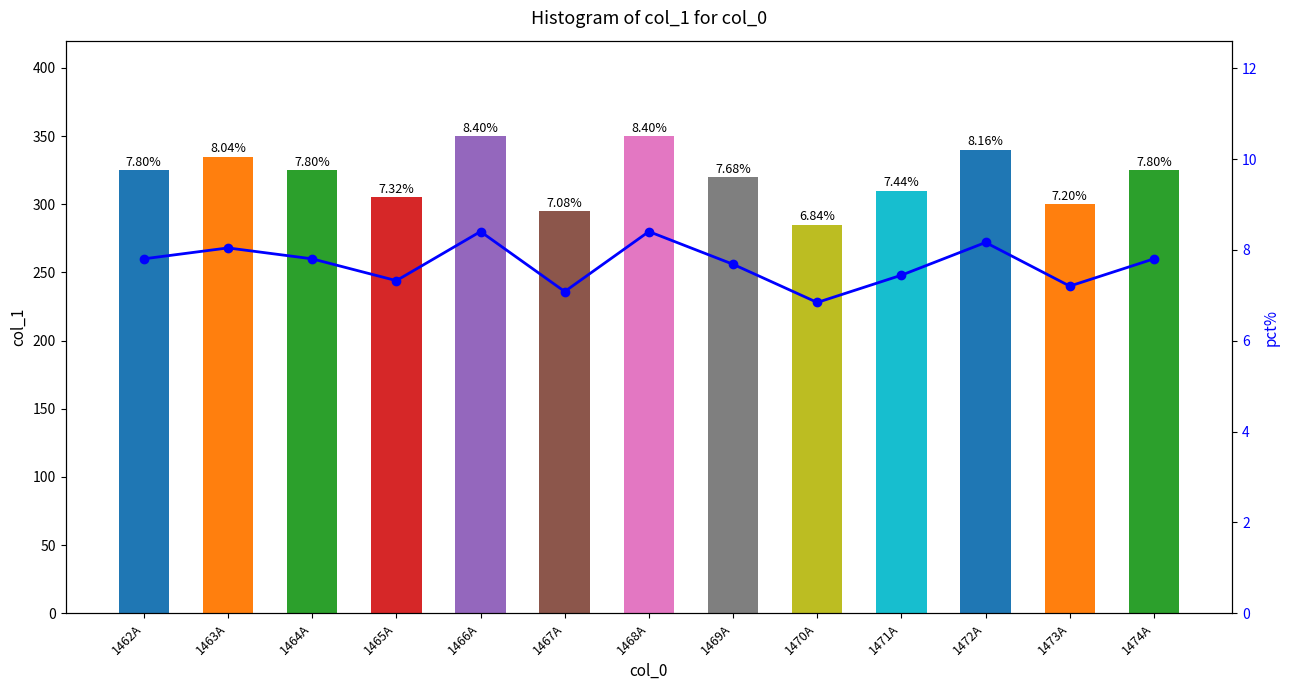

Which series changed the most between 1464A and 1474A?

col_1